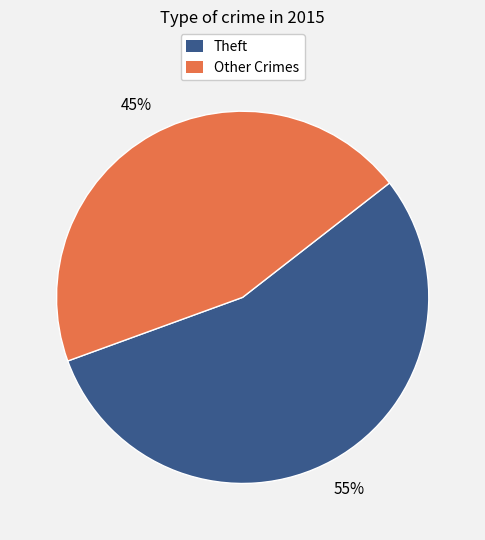

To the nearest percent, what is the difference between the largest and smallest slice percentages?

10%